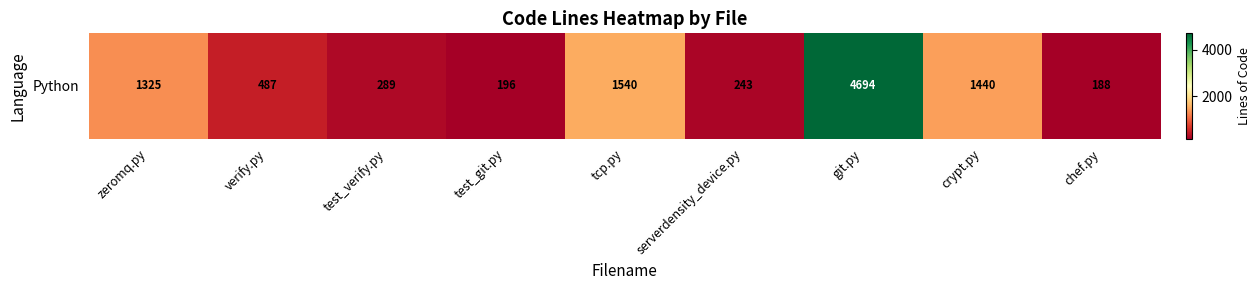

Rank the categories by value from lowest to highest.

chef.py, test_git.py, serverdensity_device.py, test_verify.py, verify.py, zeromq.py, crypt.py, tcp.py, git.py